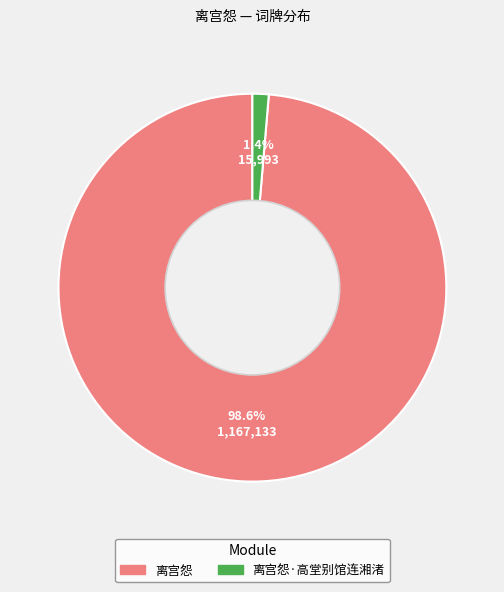

Count the number of slices in the pie.

2